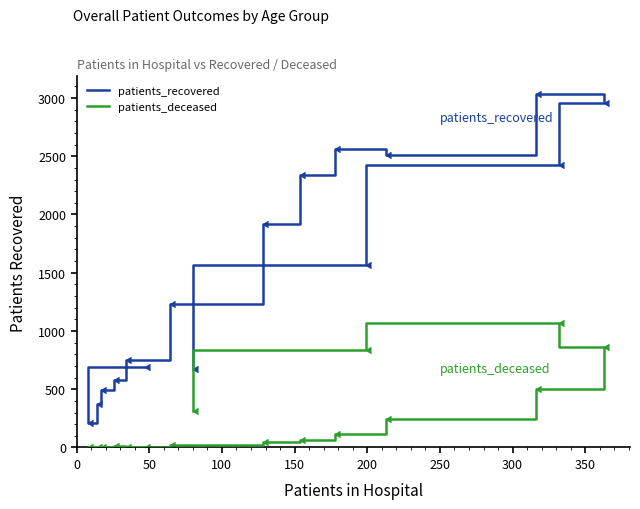

What is the sum of all patients_deceased values?

4077